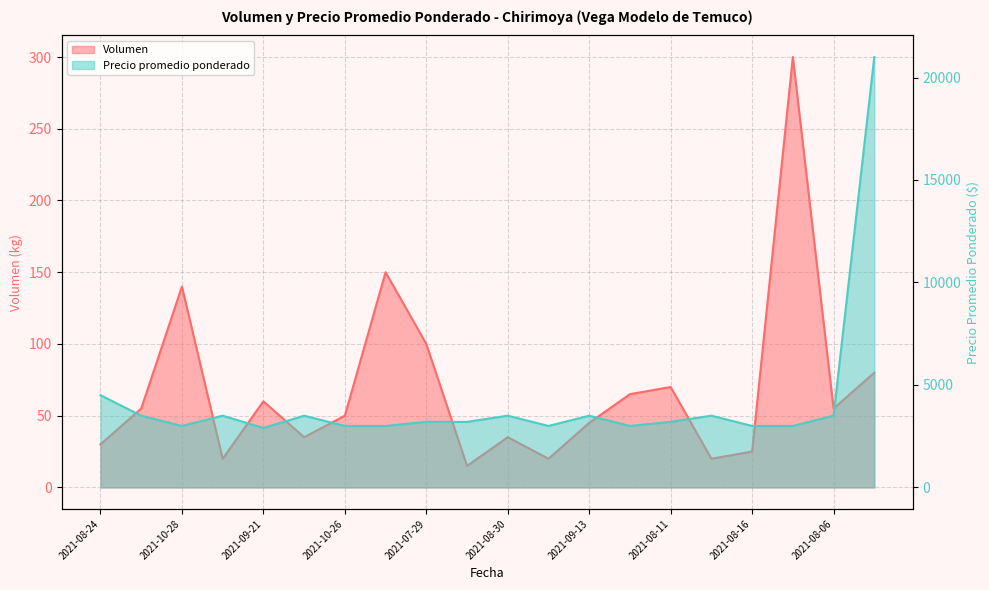

At which category is the sum across all series the highest?

2021-08-23